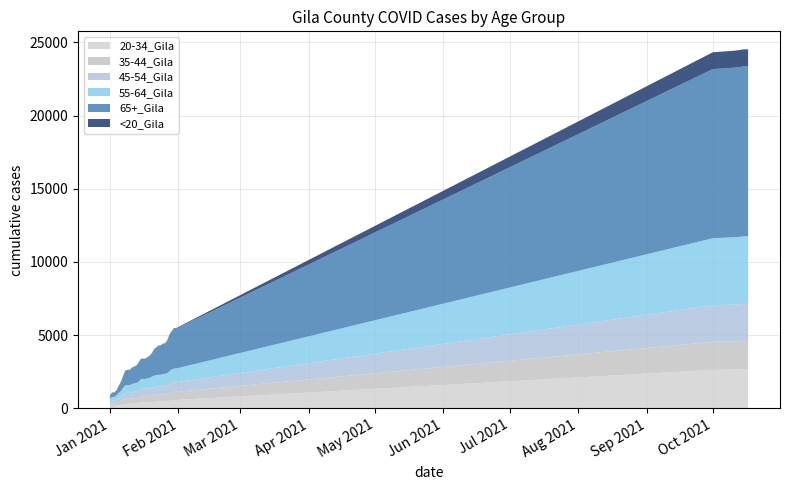

Reading left to right, list all the values displayed in this chart.

20-34_Gila: 160	176	177	191	213	224	271	302	307	307	321	329	334	344	400	400	400	403	415	425	440	455	459	459	474	480	493	513	539	571	571	2627	2648	2649	2653	2658	2663	2670	2671	2673
35-44_Gila: 151	167	167	183	215	241	306	337	338	338	355	359	365	380	425	426	426	434	438	447	459	468	473	473	481	484	501	527	546	558	558	1918	1932	1935	1937	1940	1943	1944	1944	1944
45-54_Gila: 164	187	187	220	278	316	358	405	412	412	430	439	449	468	511	512	512	516	526	547	555	562	564	565	576	576	586	619	649	660	660	2499	2510	2512	2514	2515	2520	2524	2524	2524
55-64_Gila: 210	247	249	287	348	406	468	529	531	531	562	577	584	615	669	670	670	695	710	740	775	788	794	795	814	816	826	882	915	931	932	4576	4593	4593	4595	4597	4605	4612	4613	4613
65+_Gila: 203	304	304	353	487	622	830	1010	1029	1029	1107	1142	1179	1325	1361	1363	1366	1433	1488	1593	1803	1866	1980	1989	2054	2068	2241	2487	2602	2722	2726	11554	11579	11584	11590	11598	11602	11603	11603	11605
<20_Gila: 4	7	7	7	8	10	13	14	14	14	14	14	14	14	20	20	20	20	21	22	22	23	23	23	23	23	27	27	30	38	38	1148	1160	1163	1164	1166	1168	1168	1168	1168